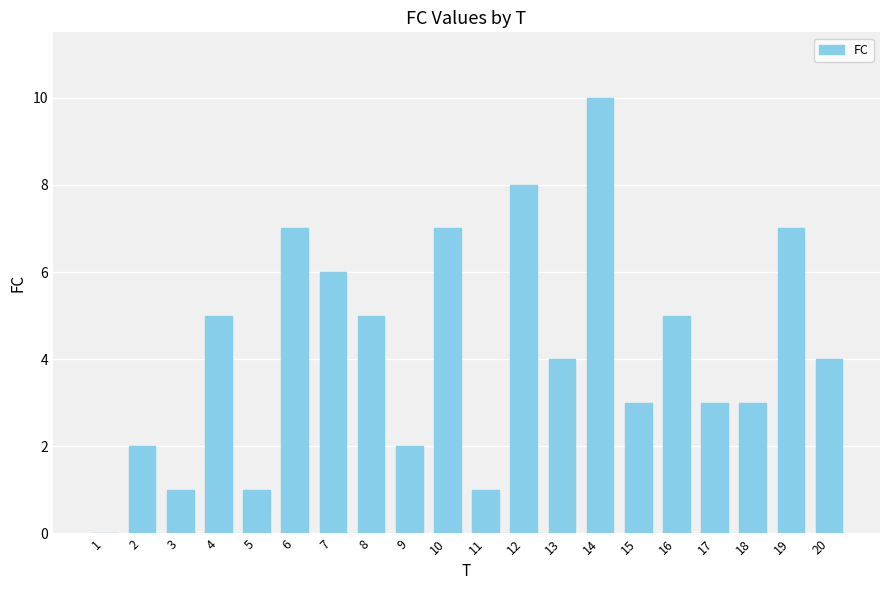

Count the number of categories in the chart.

20